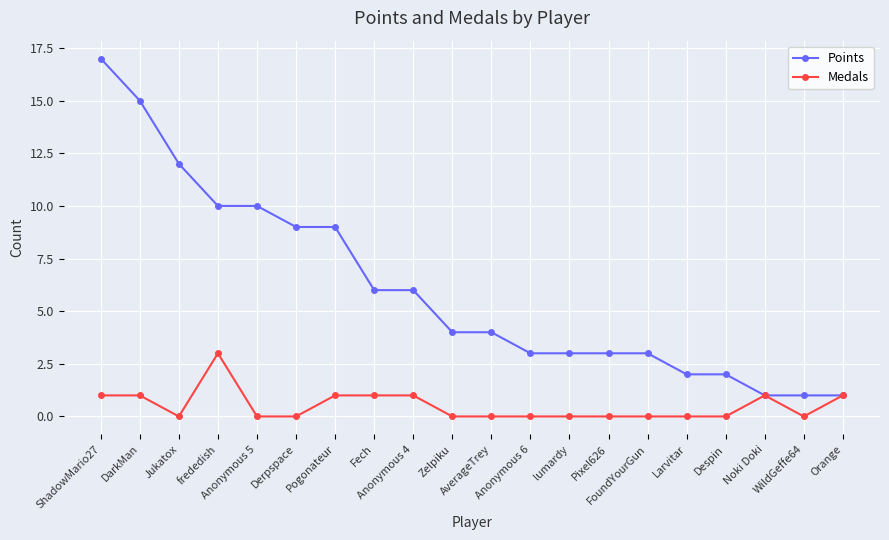

What is the label of the 10th point from the right?

AverageTrey